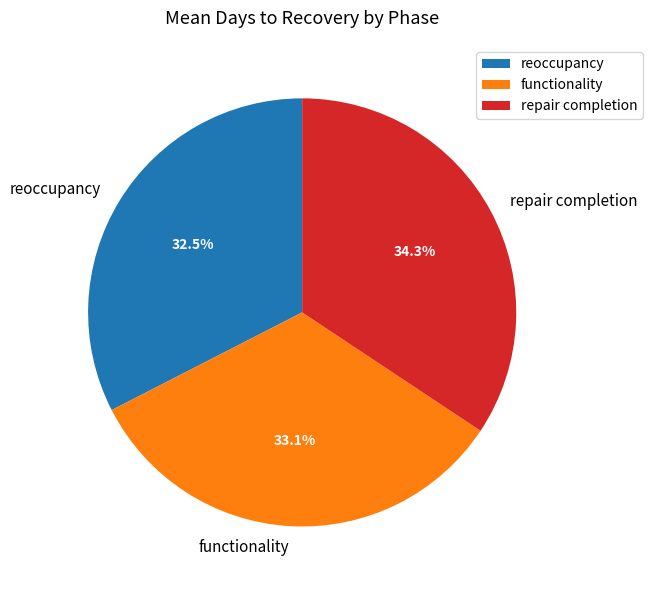

The reoccupancy slice represents 27% of the pie. True or false?

False